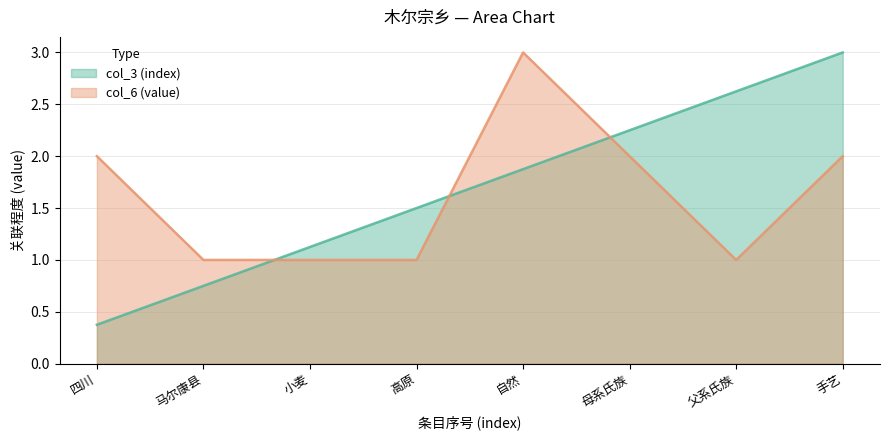

The value of col_6 (value) at 自然 is 3.0. True or false?

True